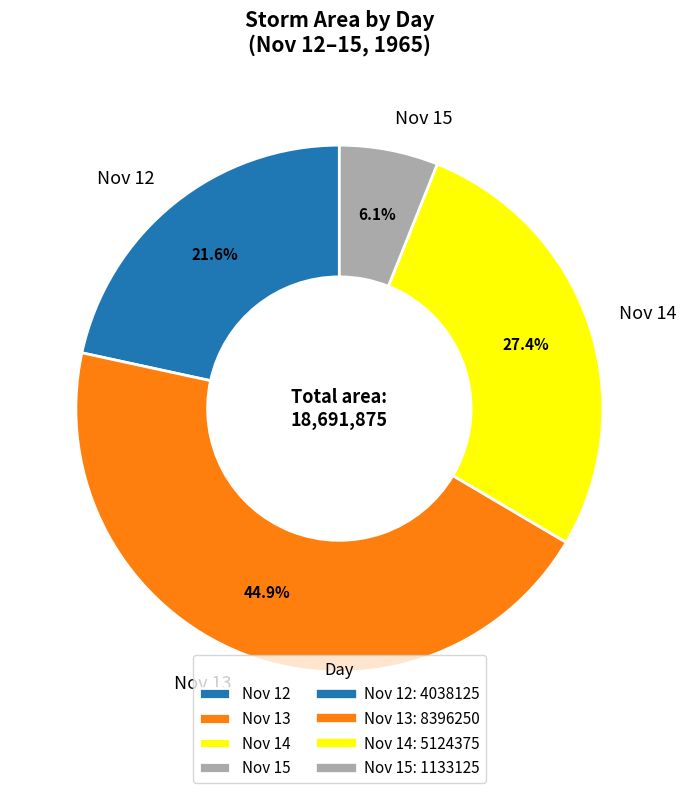

How many slices are in this pie chart?

4